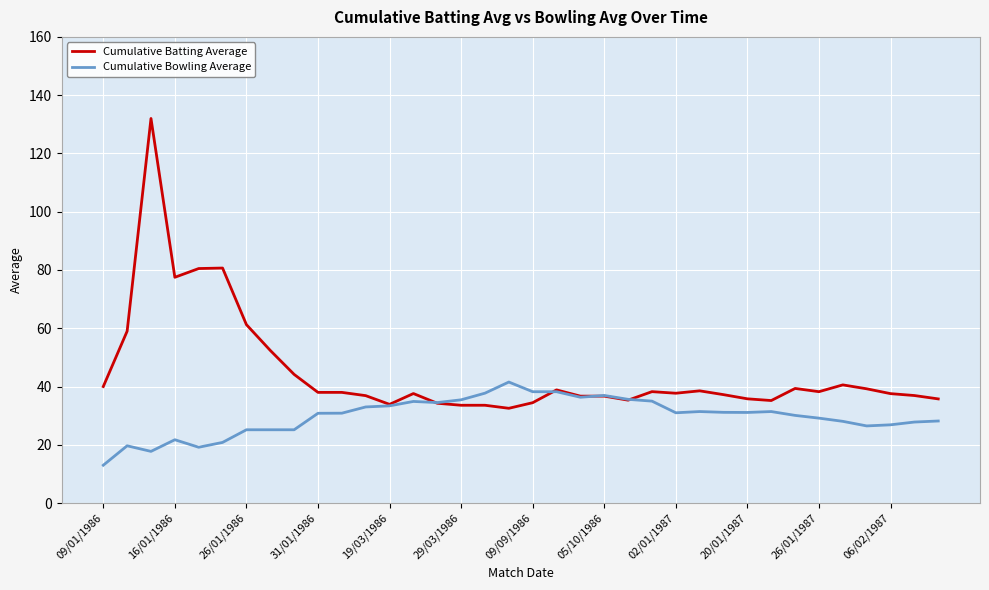

What is the maximum value shown in the chart?

132.0